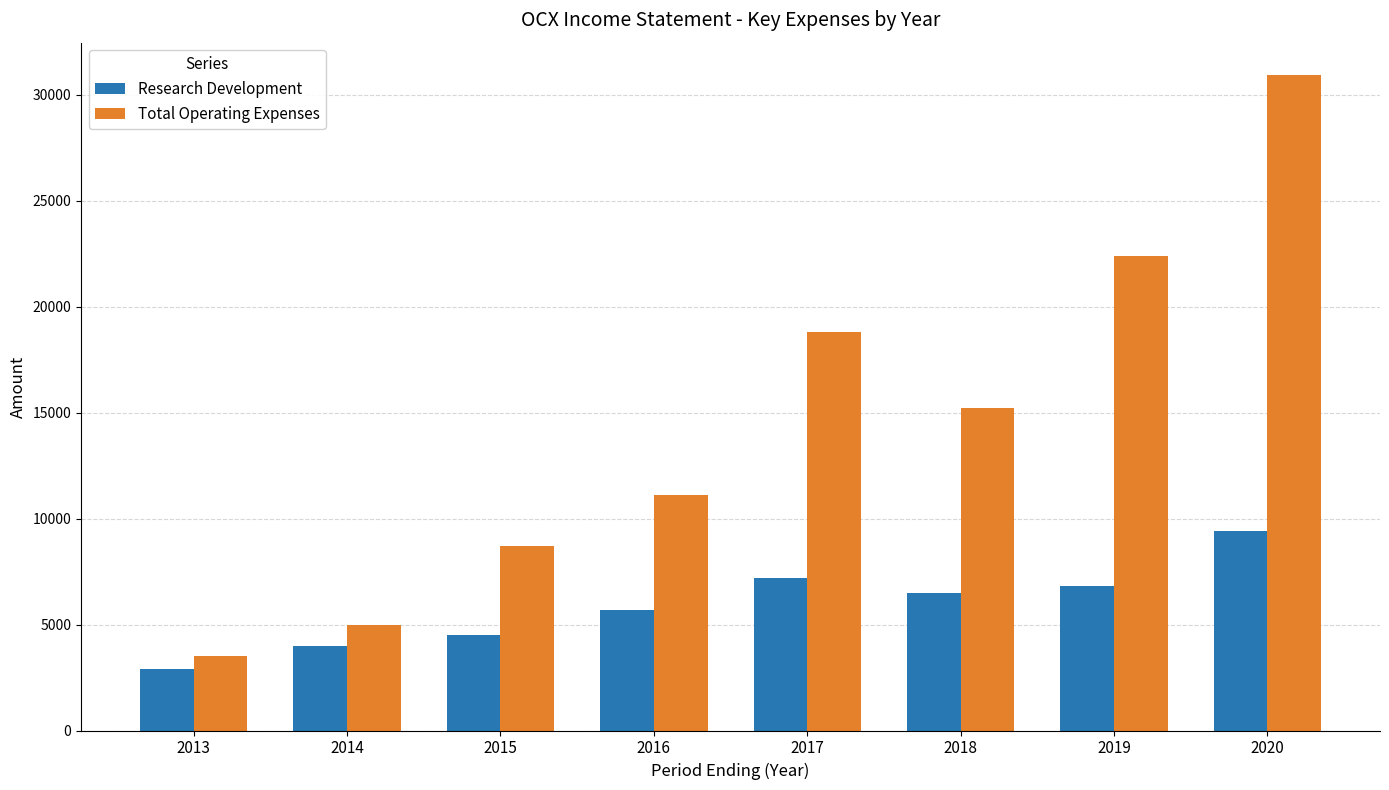

At how many categories does at least one series exceed 30744?

1